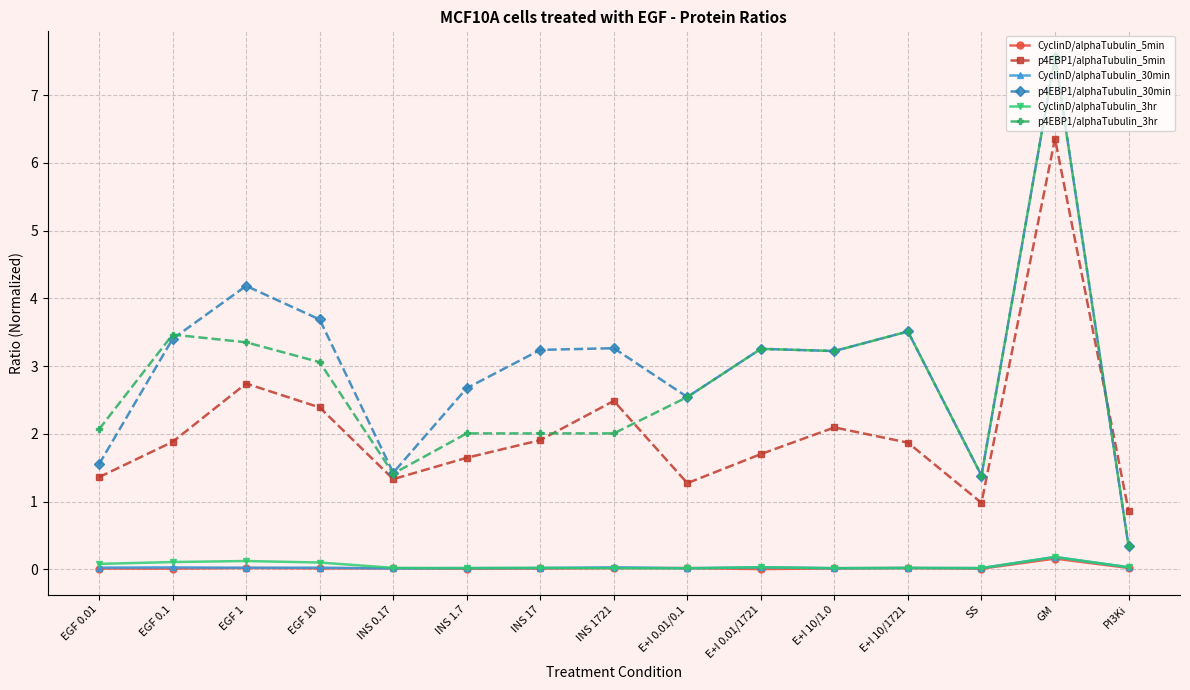

At which label does p4EBP1/alphaTubulin_5min reach its minimum?

PI3Ki